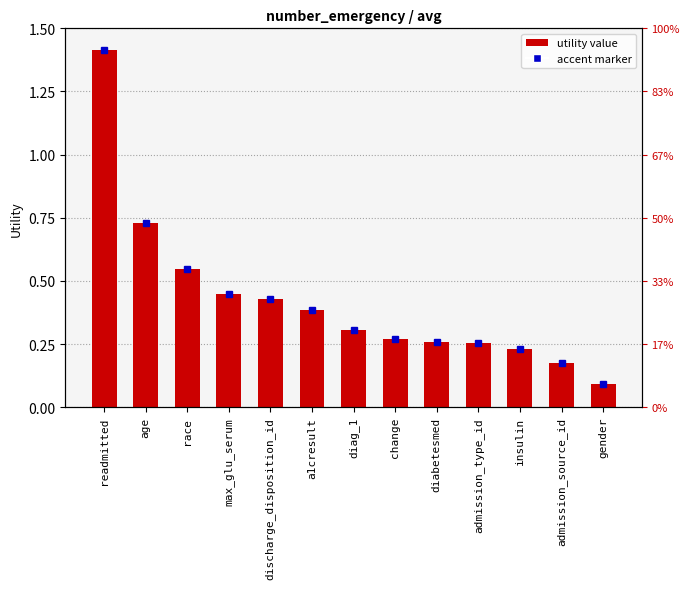

The value at change is 0.1. True or false?

False